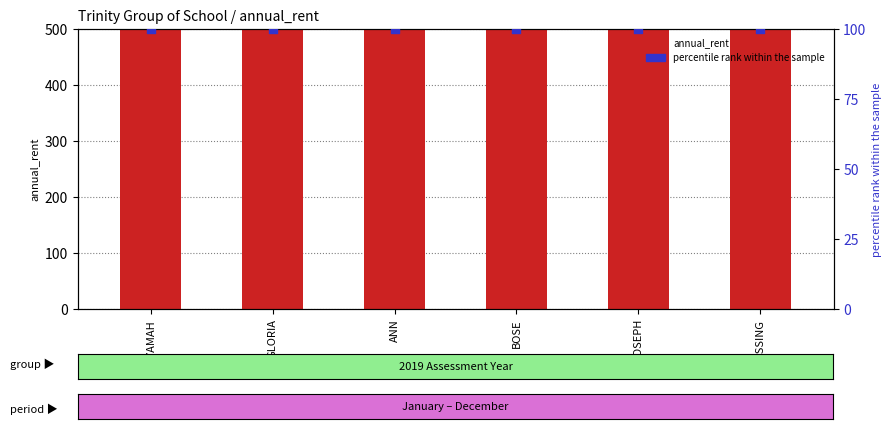

Is the value of percentile rank within the sample at IYAMAH greater than the value of annual_rent at ANN?

No